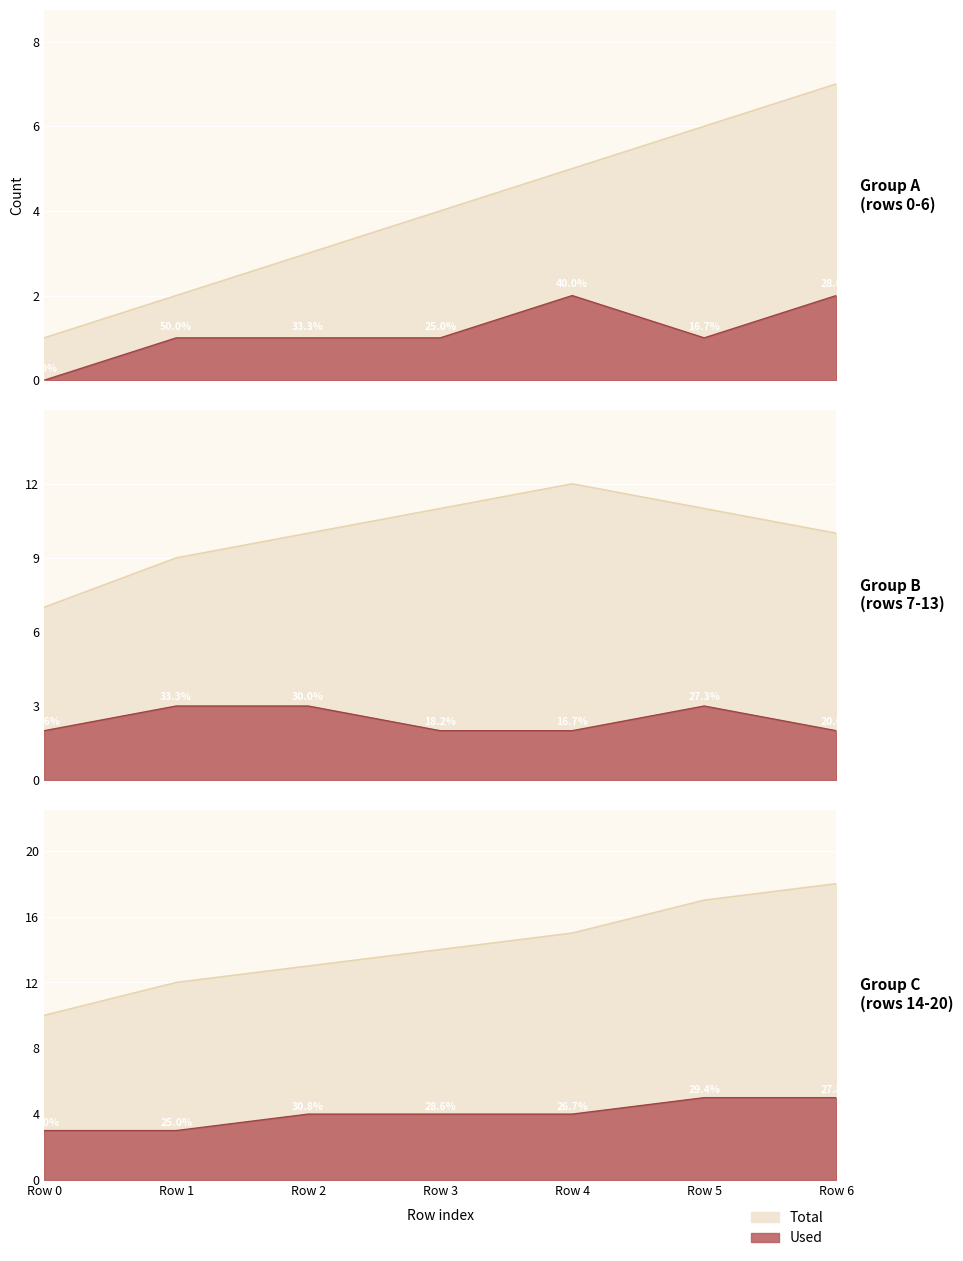

Where does the used series first go above 2?

8